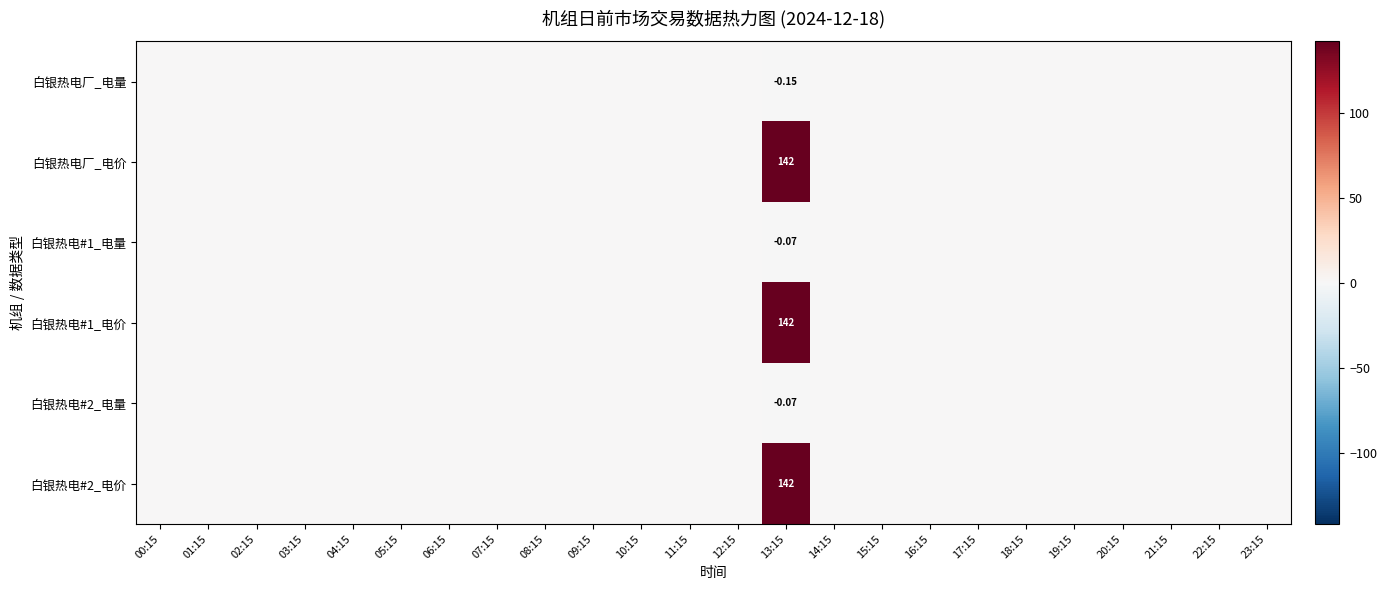

At which label is 白银热电厂_电量 closest to 0?

00:15